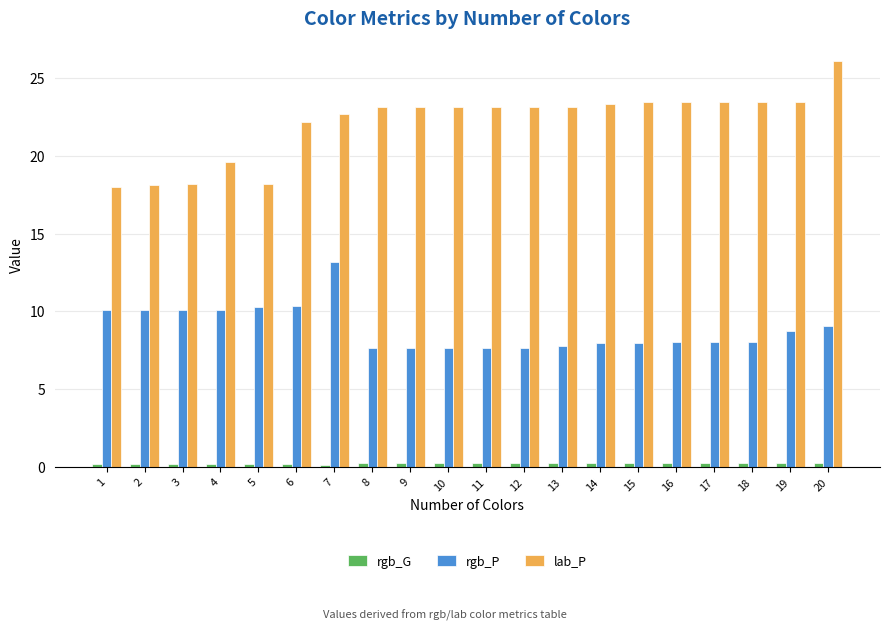

What is the sum of the rgb_P values at 3 and 15?

18.1